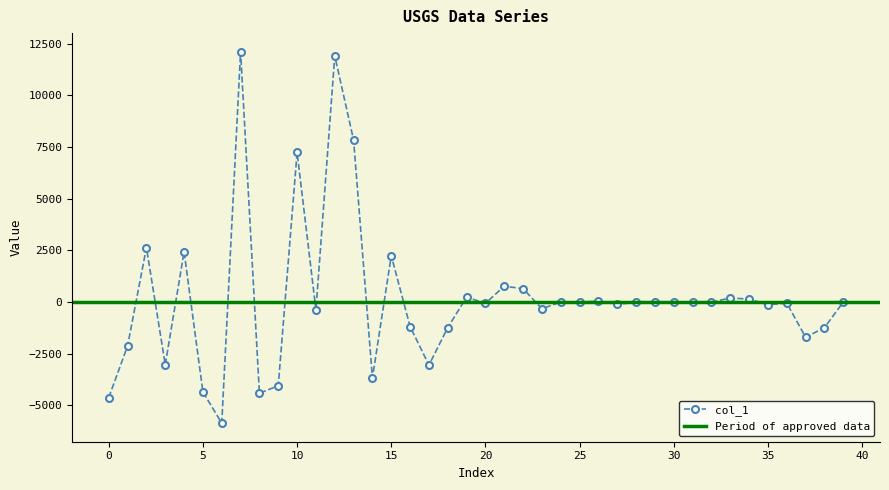

Reading right to left, transcribe all the data shown in this chart.

39=0.0	38=-1238.0	37=-1702.0	36=-48.8	35=-130.4	34=143.9	33=198.6	32=0.0	31=0.0	30=0.0	29=0.0	28=0.0	27=-116.5	26=44.6	25=0.0	24=0.0	23=-320.3	22=646.5	21=768.9	20=-58.8	19=235.7	18=-1229.6	17=-3050.2	16=-1181.3	15=2243.0	14=-3673.0	13=7834.6	12=11904.1	11=-380.2	10=7233.3	9=-4043.6	8=-4410.4	7=12107.7	6=-5854.6	5=-4347.2	4=2432.7	3=-3027.5	2=2635.7	1=-2120.0	0=-4616.8